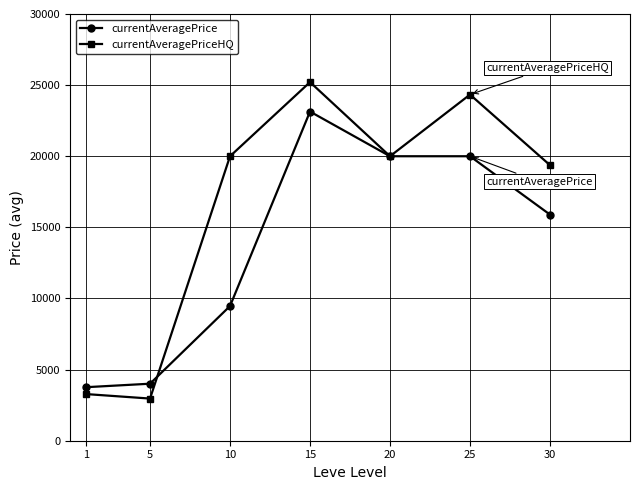

Read the currentAveragePrice value at 25.

20000.0